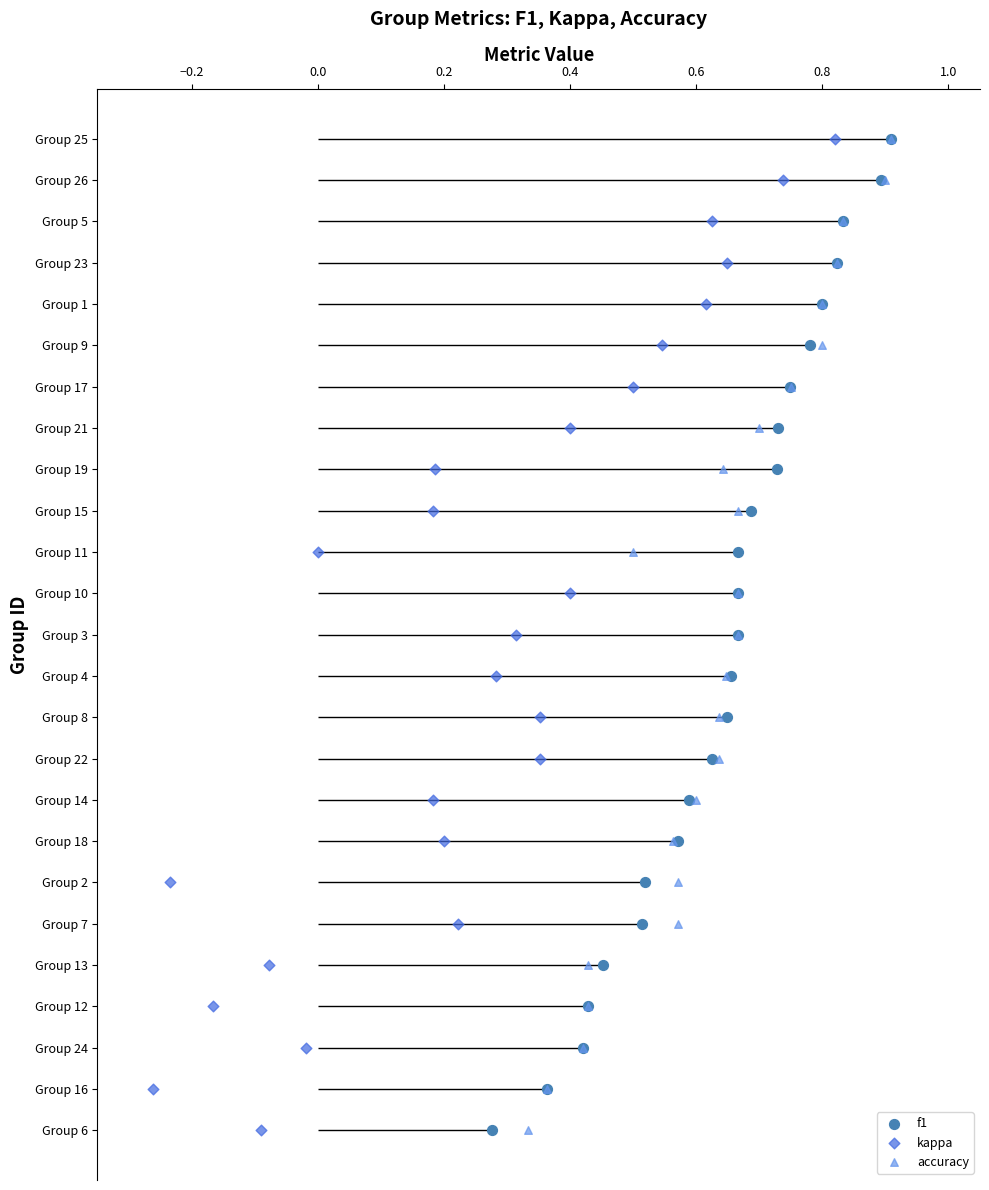

What are all the series names shown in the legend?

f1, kappa, accuracy